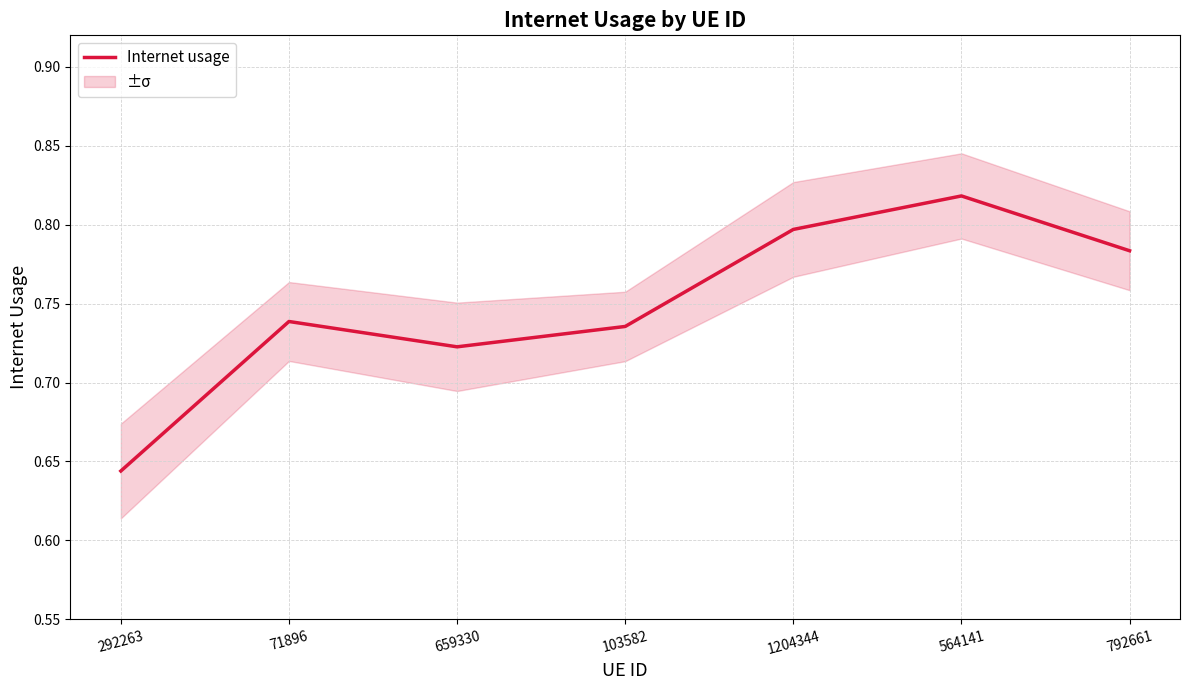

The value at 564141 is 0.5. True or false?

False